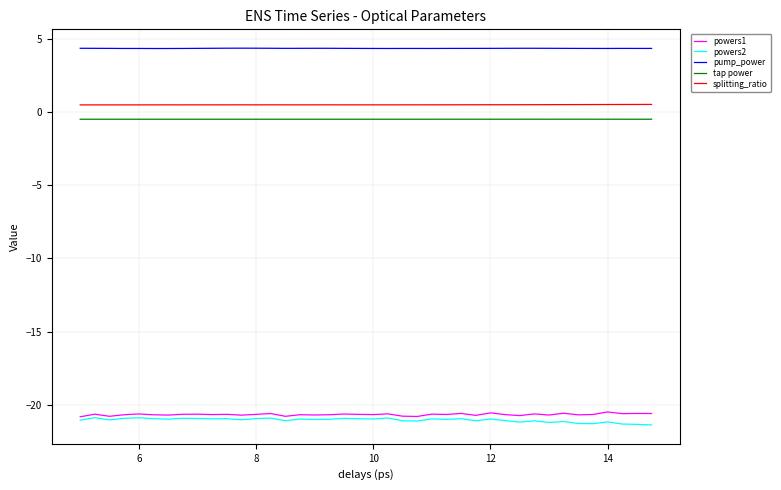

What is the minimum value shown in the chart?

-21.4